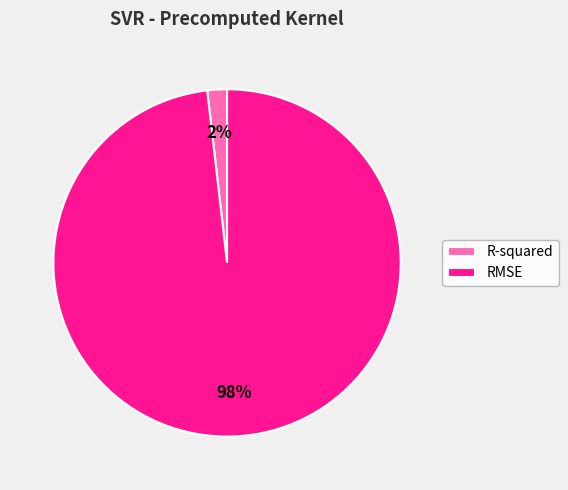

Which slice is the largest?

RMSE